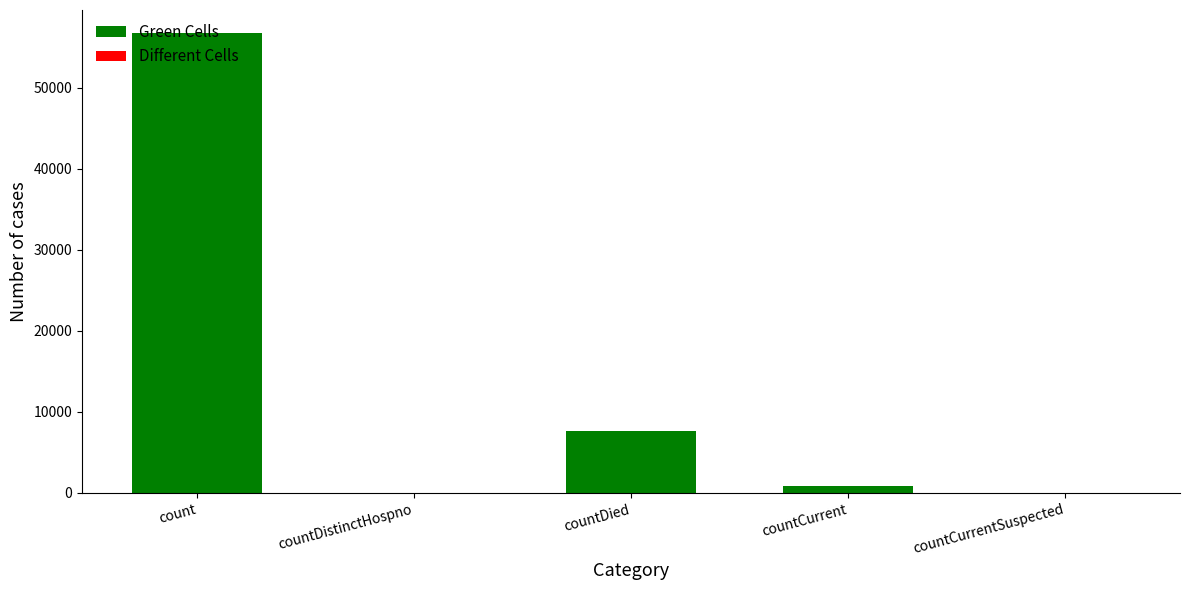

What is the average value?

13066